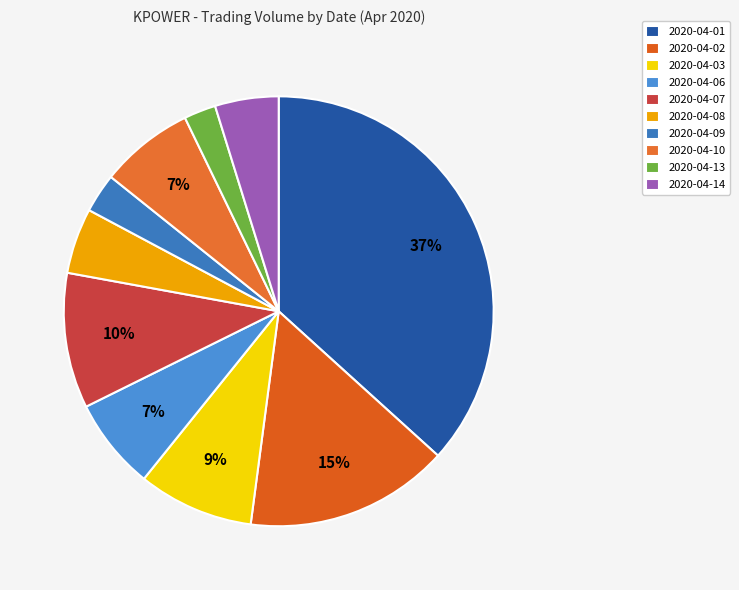

What portion of the pie excludes 2020-04-10?

92.9%